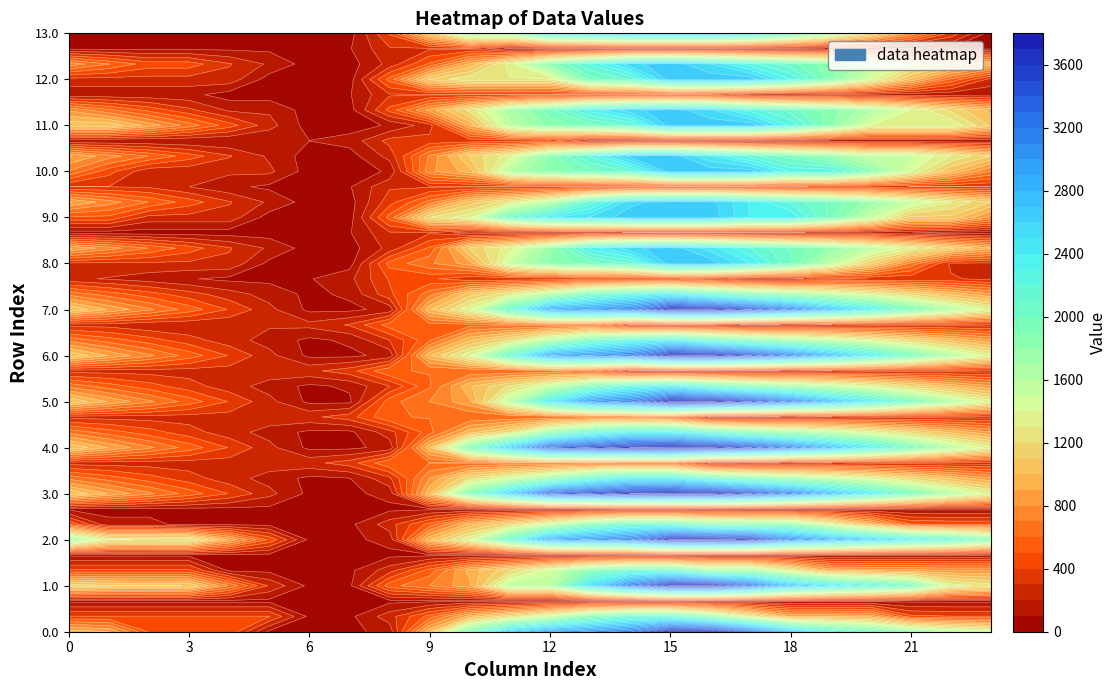

What is the sum of all 6.1 values?

25150.3